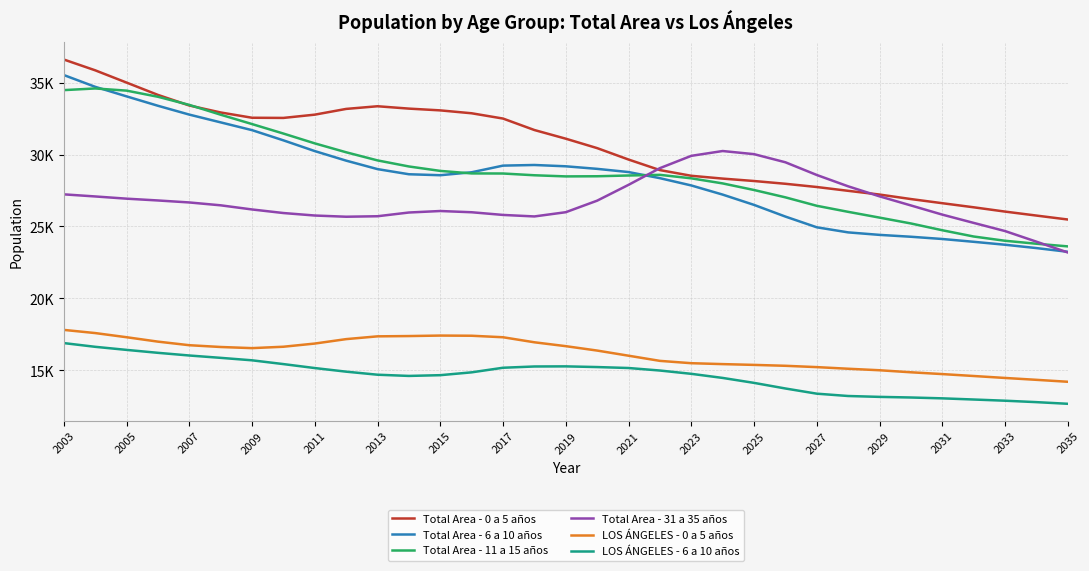

True or false: Total Area - 11 a 15 años and Total Area - 31 a 35 años cross at least once.

True